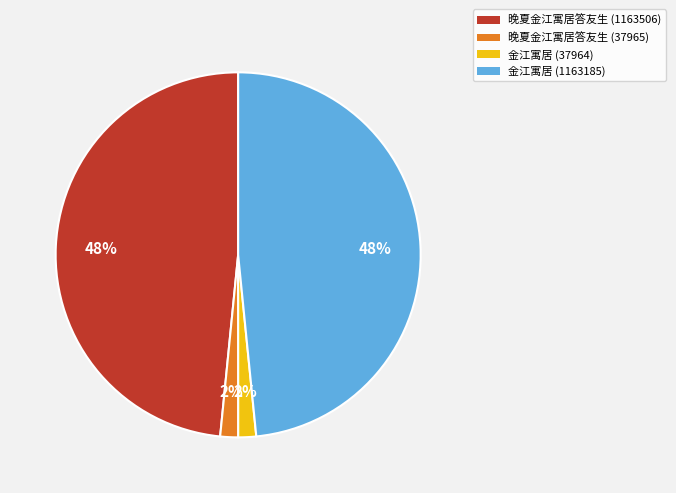

Is it true that 晚夏金江寓居答友生 (1163506) is 43% of the pie?

False